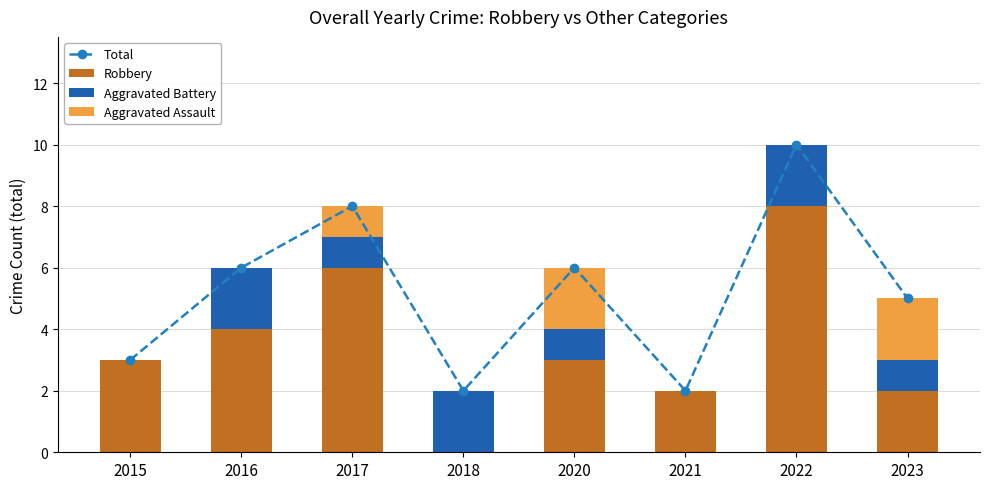

At which label does Total reach its minimum?

2018